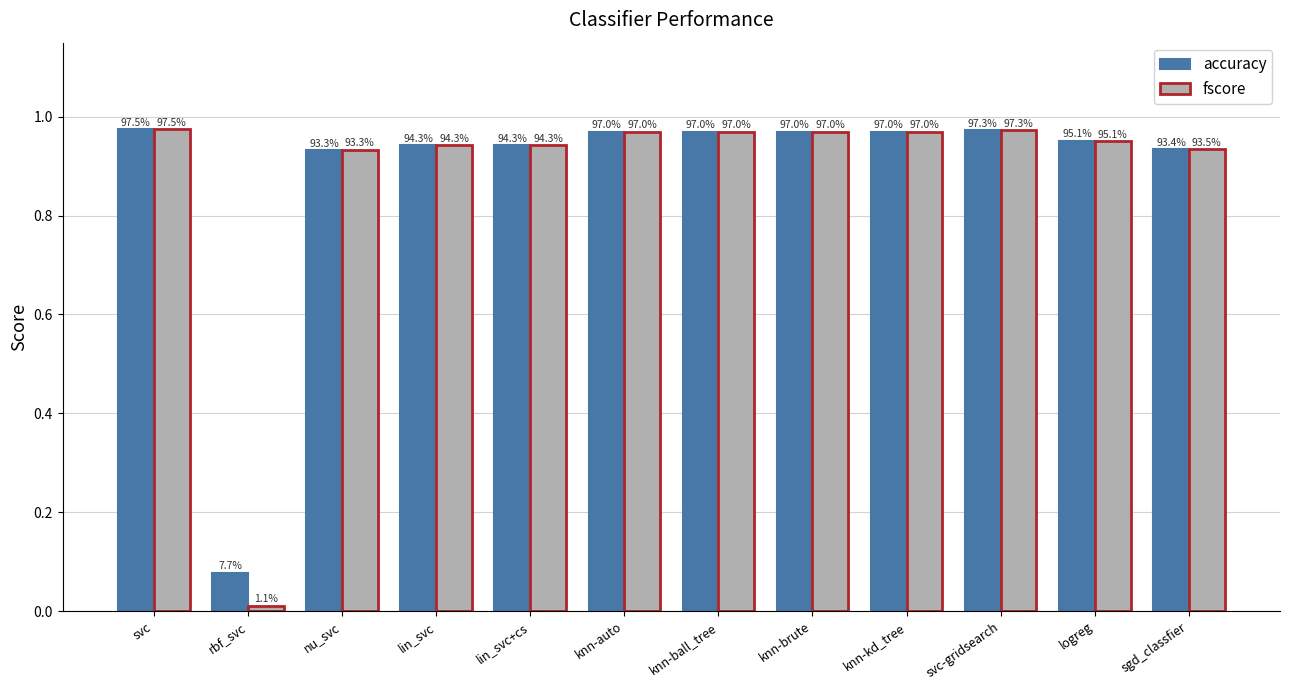

What are all the series names shown in the legend?

accuracy, fscore